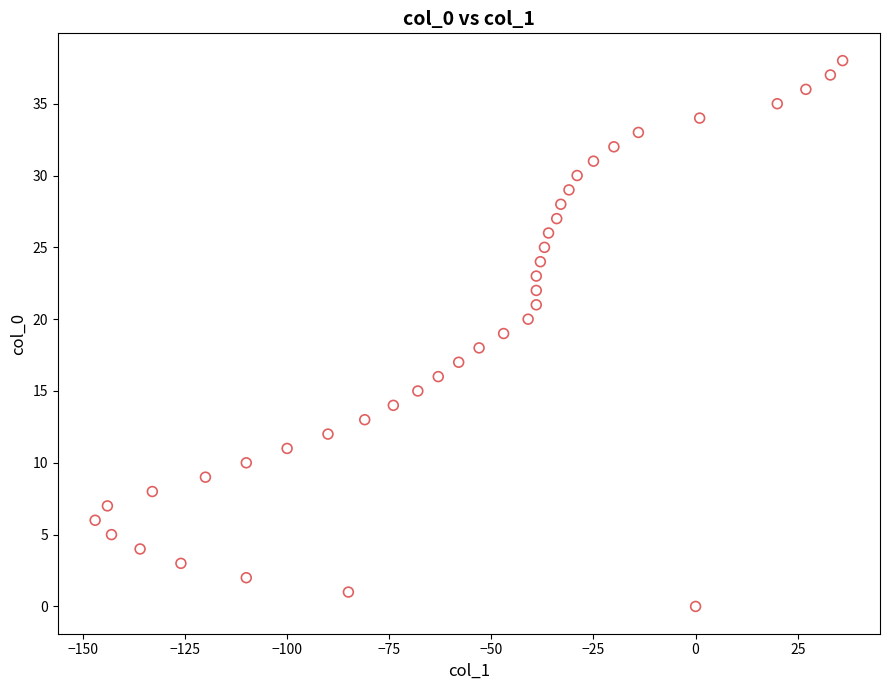

What is the range of X values (max minus min)?

183